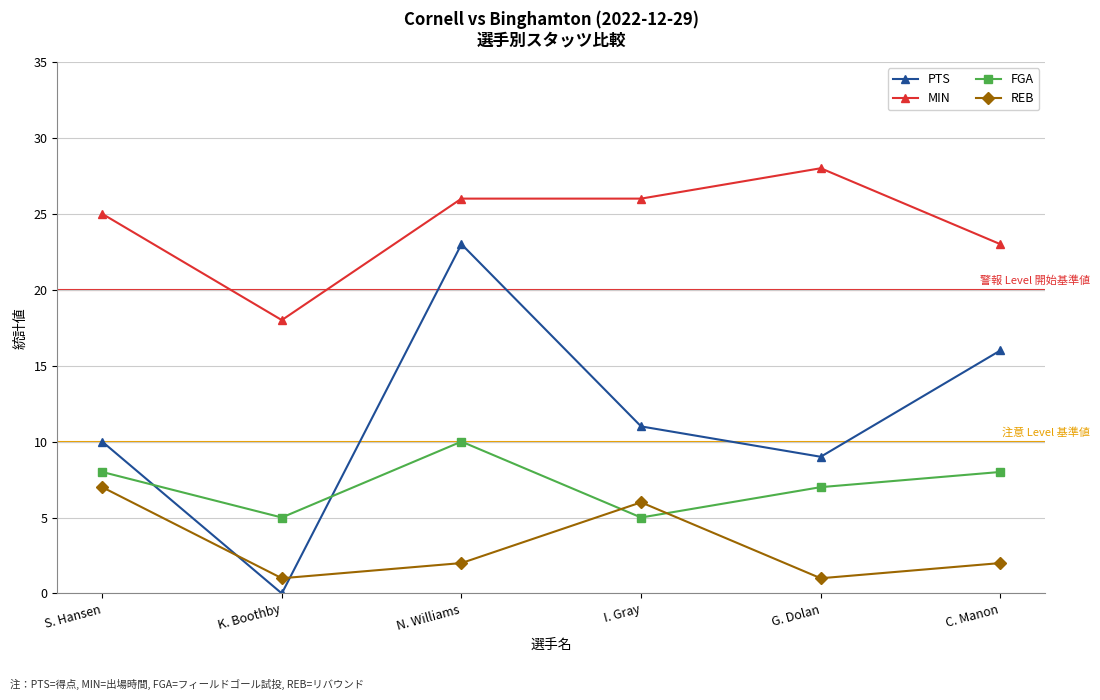

Reading right to left, transcribe all the data shown in this chart.

PTS: 16	9	11	23	0	10
MIN: 23	28	26	26	18	25
FGA: 8	7	5	10	5	8
REB: 2	1	6	2	1	7